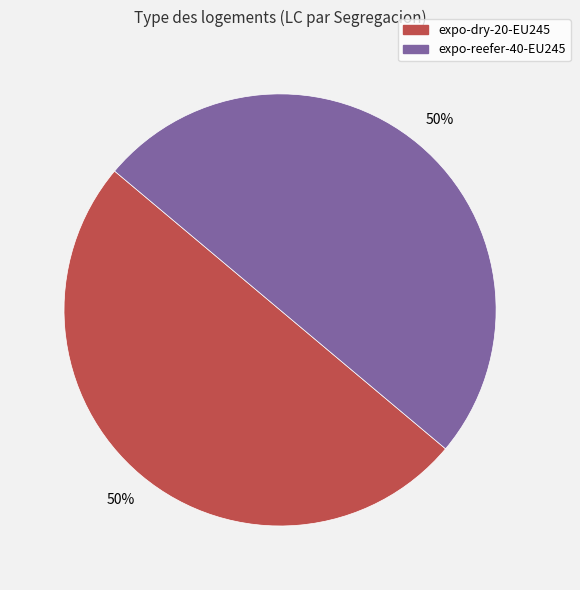

To the nearest percent, what is the average slice percentage?

50%